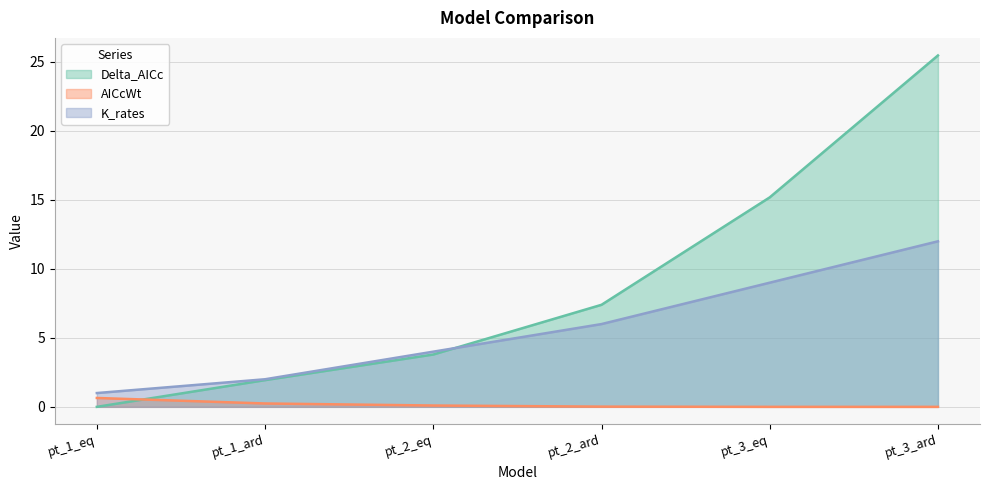

What is the label of the 5th point from the right?

pt_1_ard